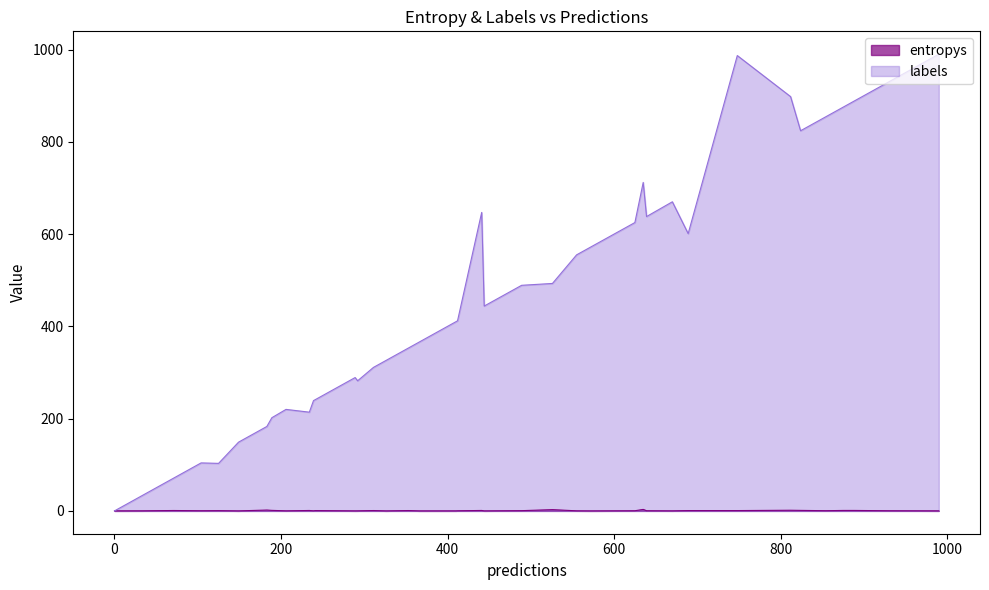

What is the sum of the entropys values at 12 and 16?

1.0